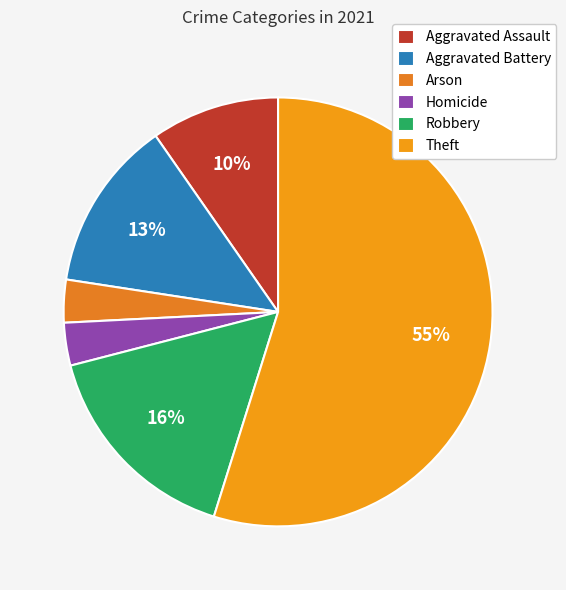

How many slices are in this pie chart?

6